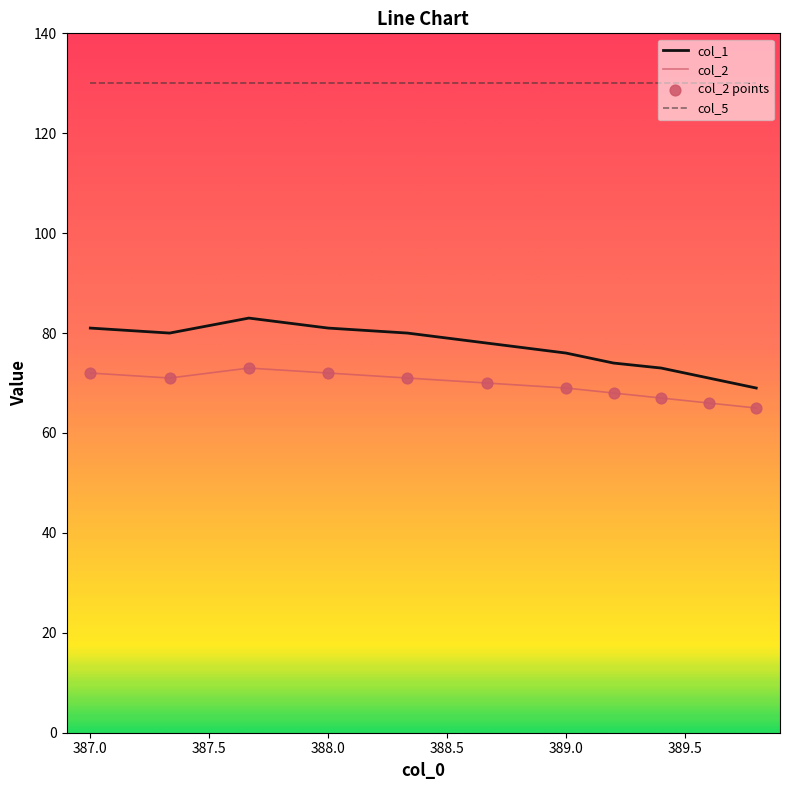

Which series has the largest range (max minus min)?

col_1